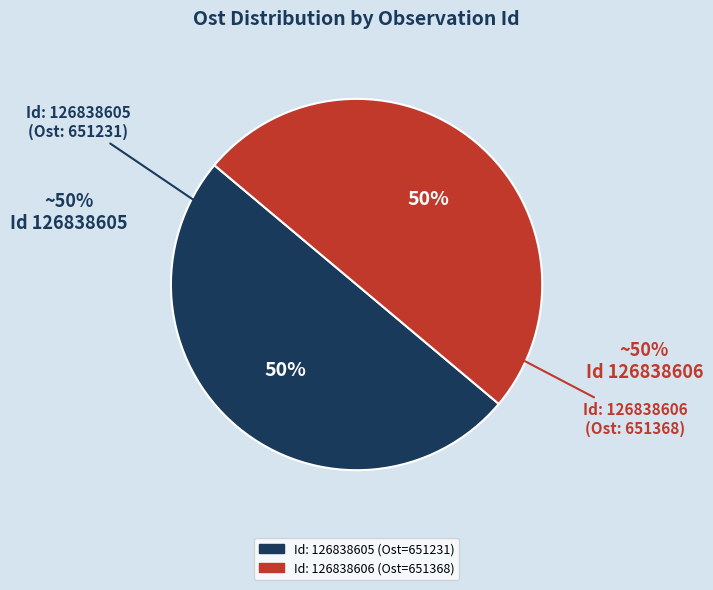

Rank the categories by value from lowest to highest.

126838605, 126838606